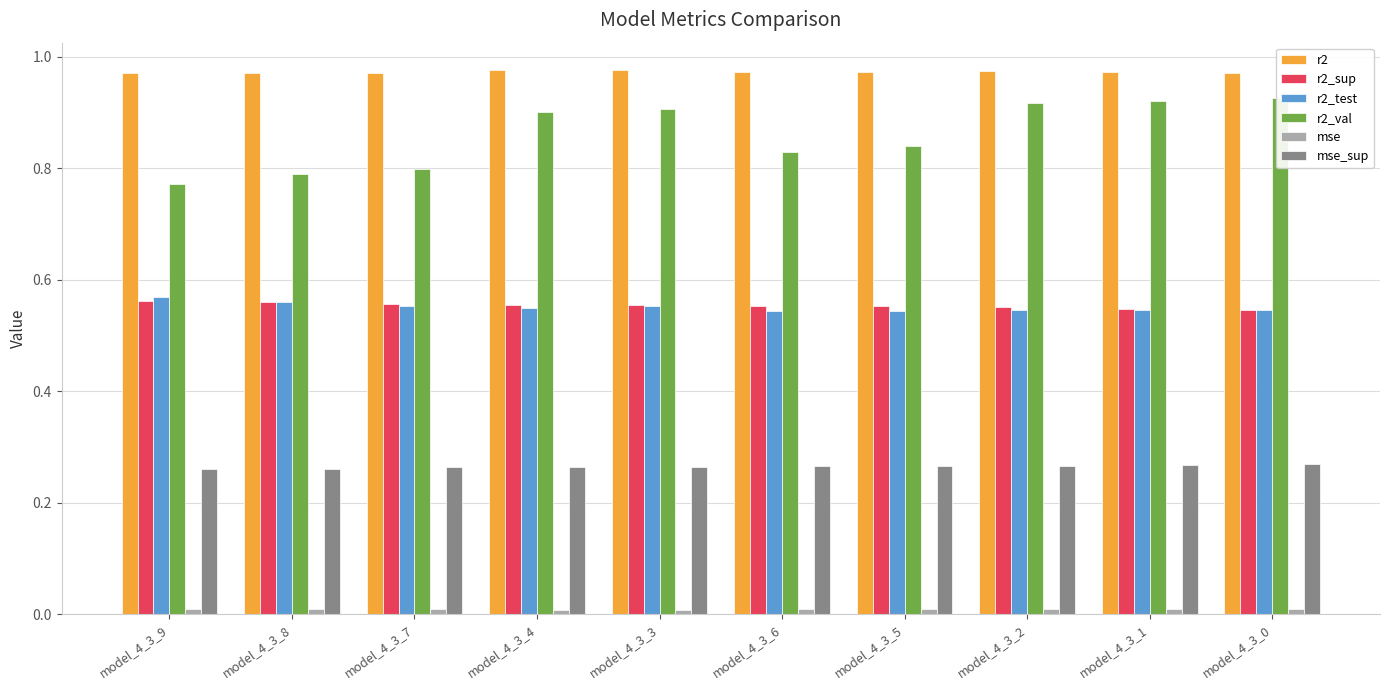

What is the value of the mse_sup bar at the 5th from the left?

0.3